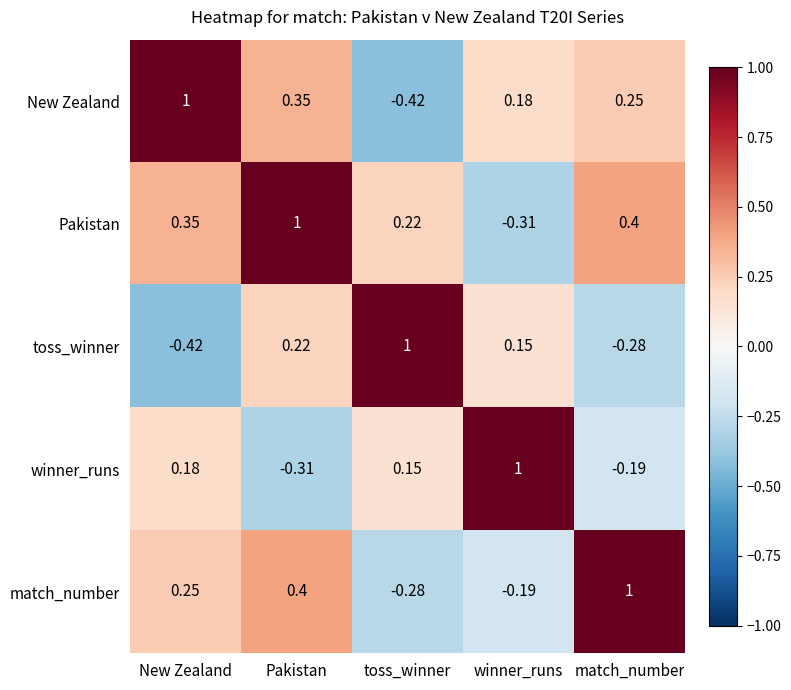

At which label does toss_winner reach its peak?

toss_winner